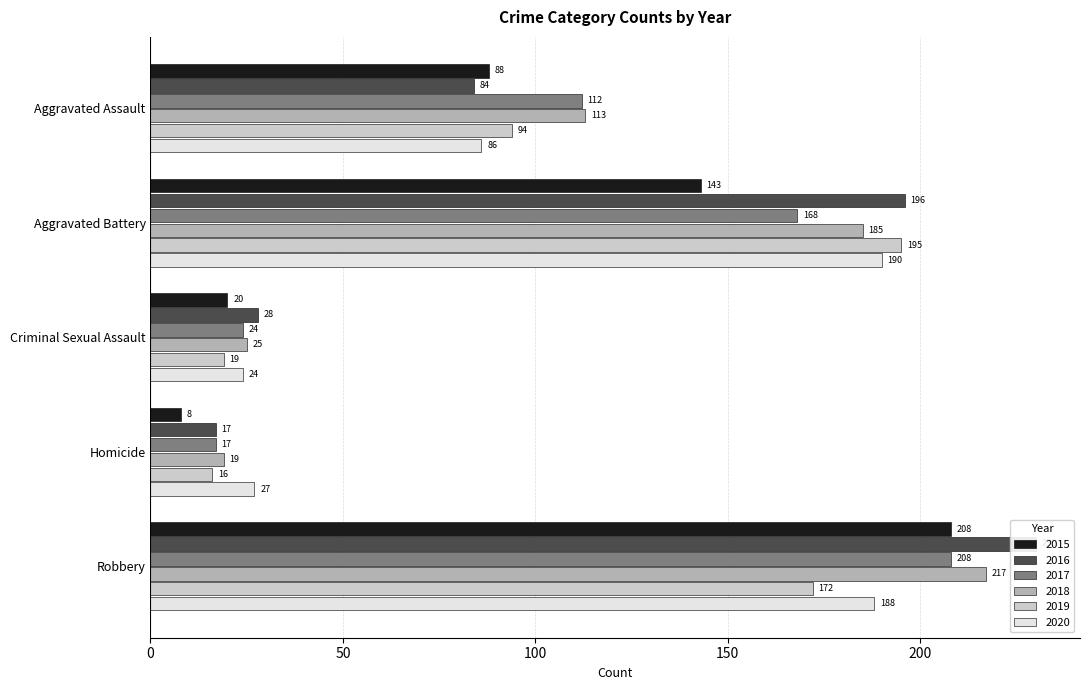

What is the value of the 2015 bar at the 3rd from the left?

20